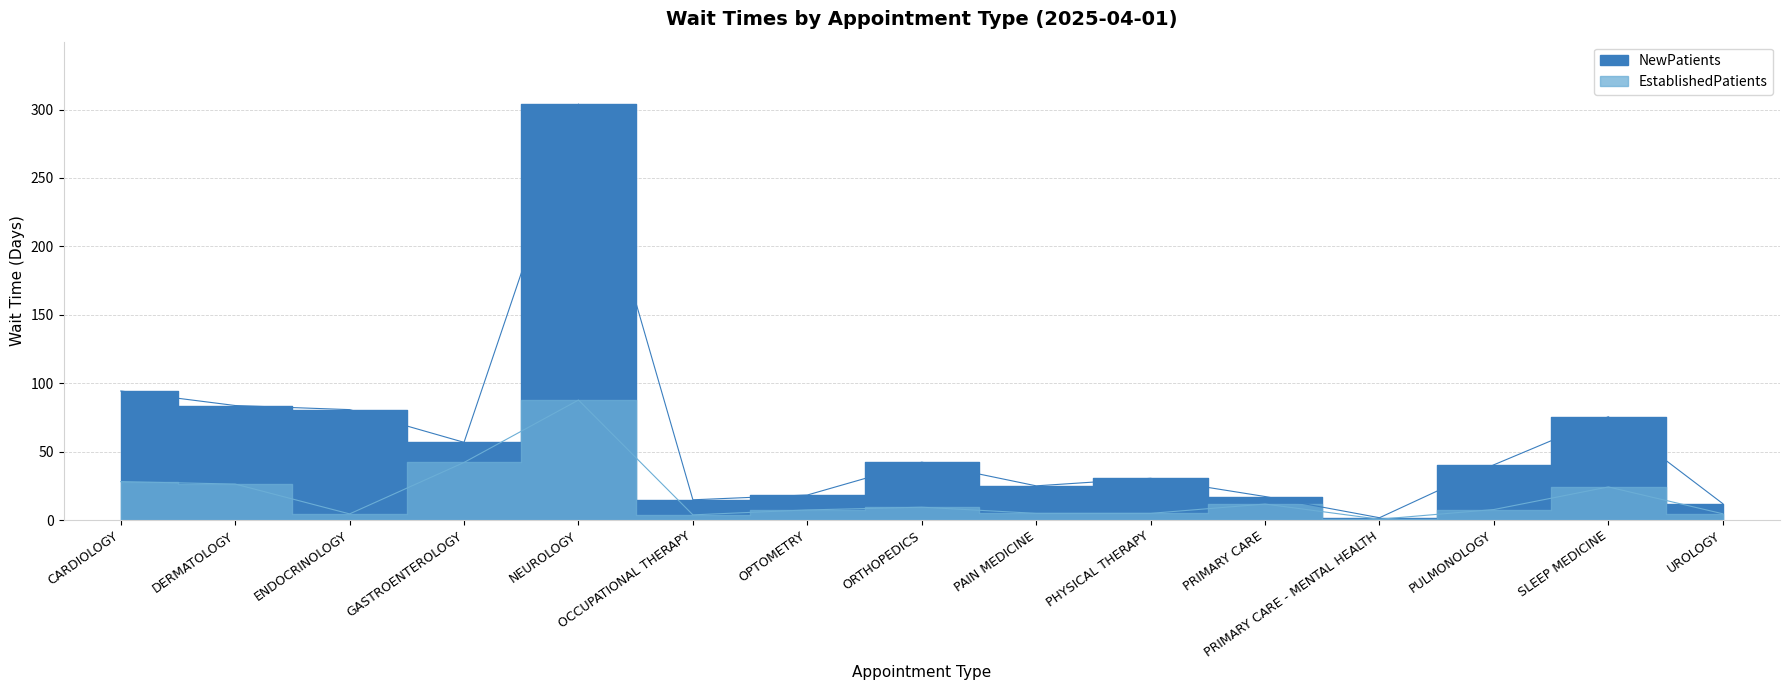

Is the value of EstablishedPatients at OPTOMETRY greater than the value of NewPatients at OCCUPATIONAL THERAPY?

No